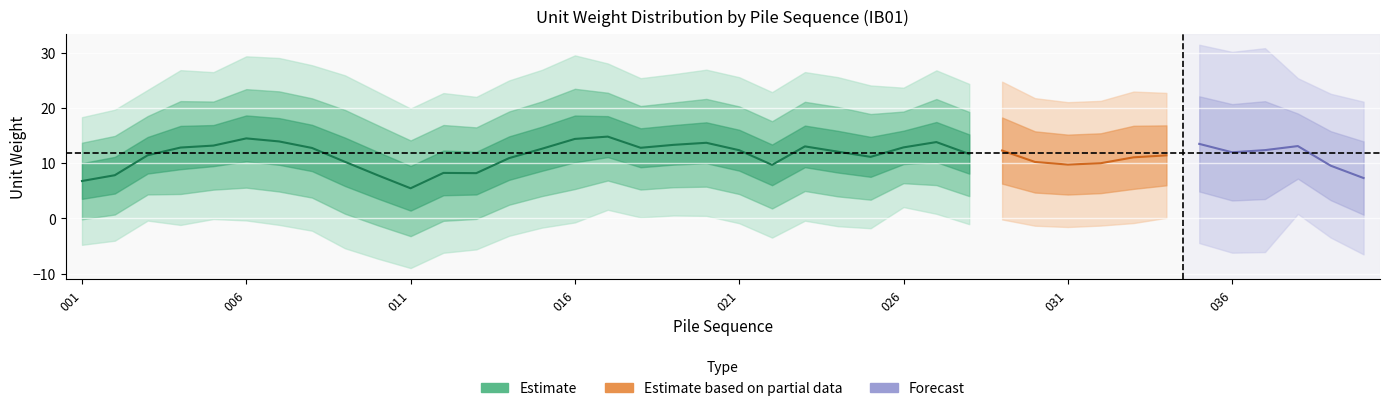

What is the sum of all values?

470.4